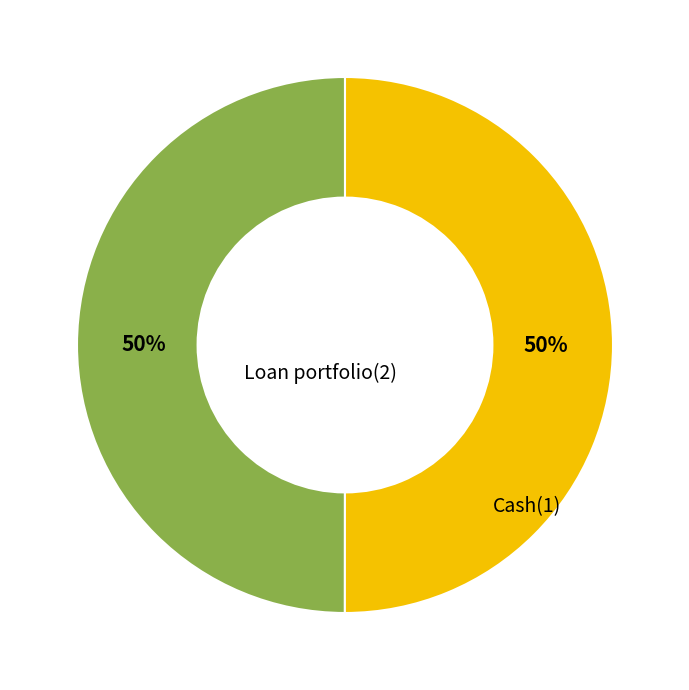

To the nearest percent, what is the average slice percentage?

50%